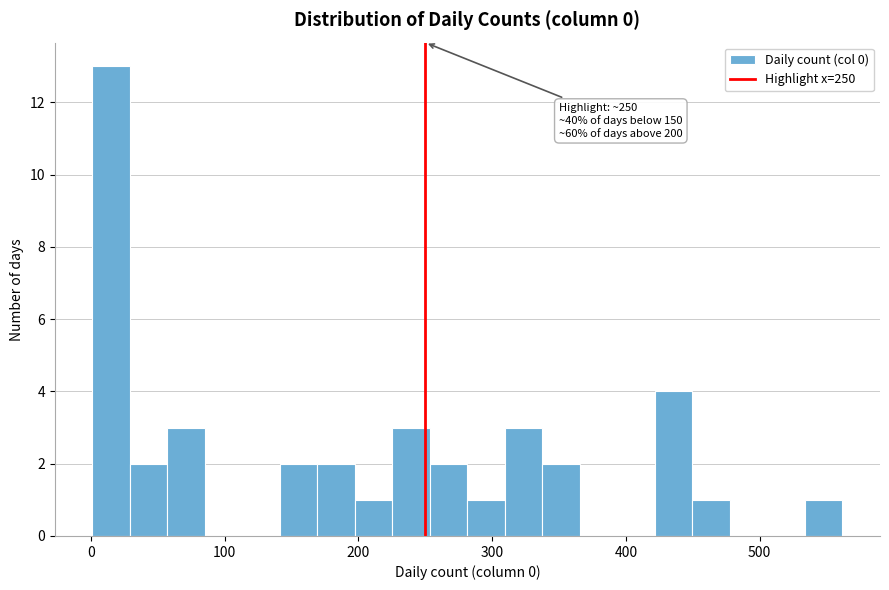

Read against the x-axis, roughly where is the centre of the tallest bar?

20